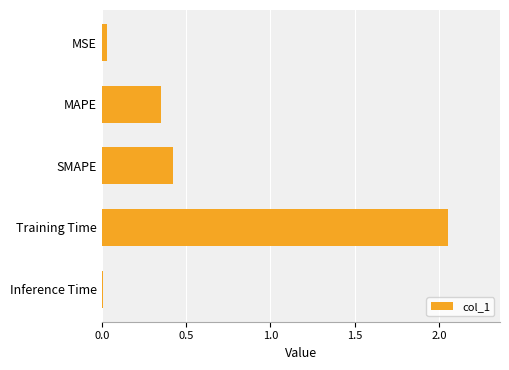

Rank the categories by value from highest to lowest.

Training Time, SMAPE, MAPE, MSE, Inference Time